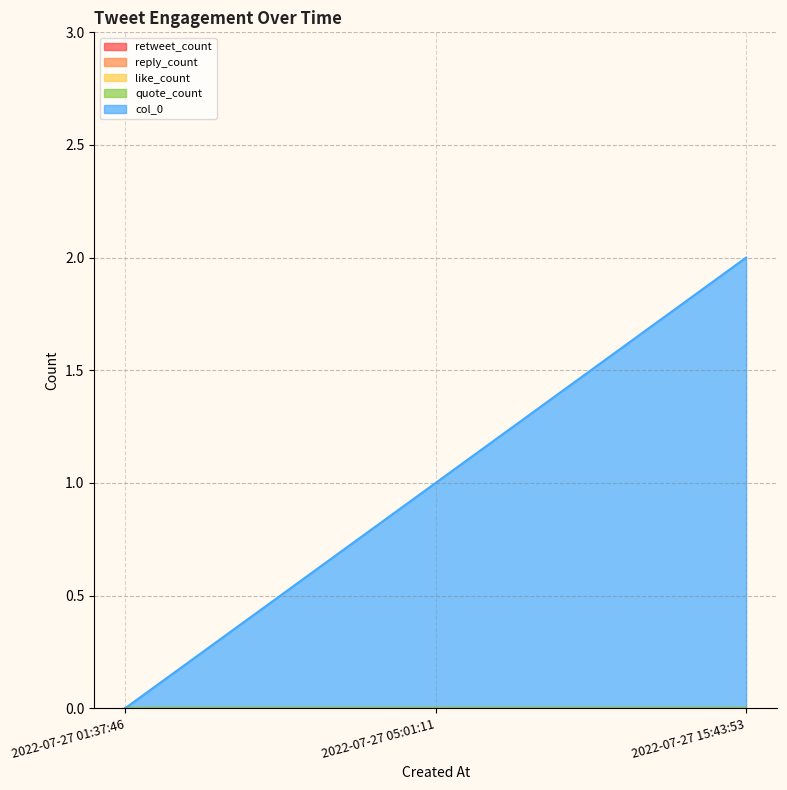

At which category does the chart reach its peak across all series?

2022-07-27 15:43:53